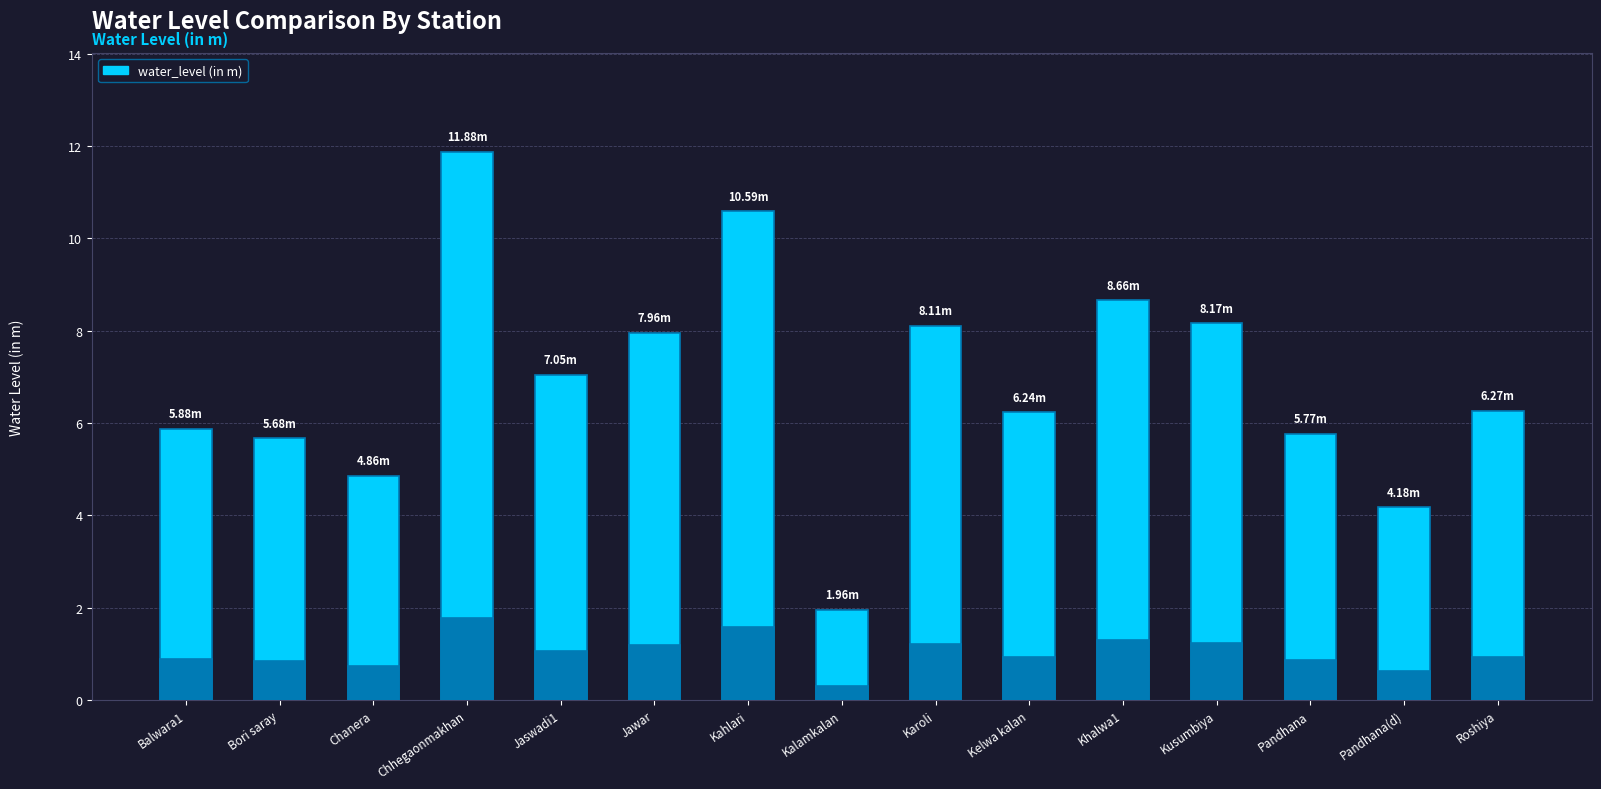

Between Pandhana(d) and Chhegaonmakhan, which is larger?

Chhegaonmakhan